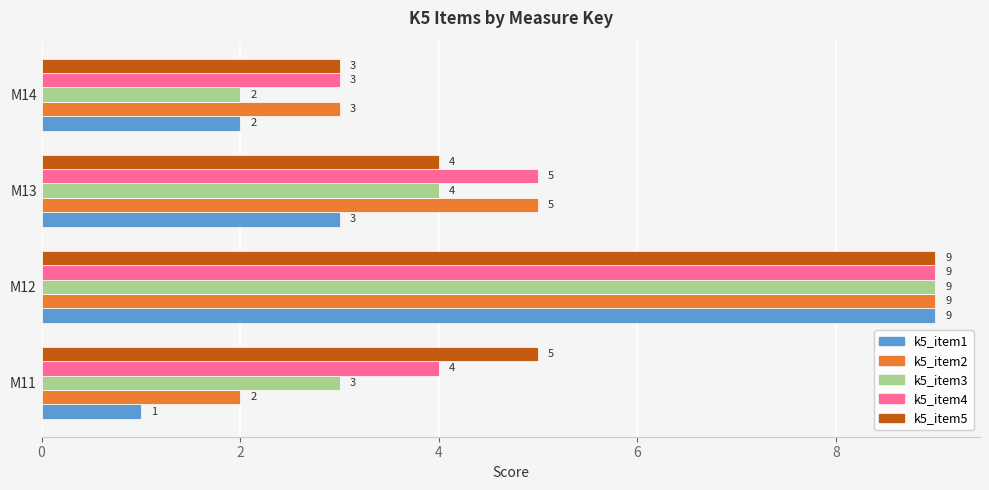

What is the minimum value for k5_item1?

1